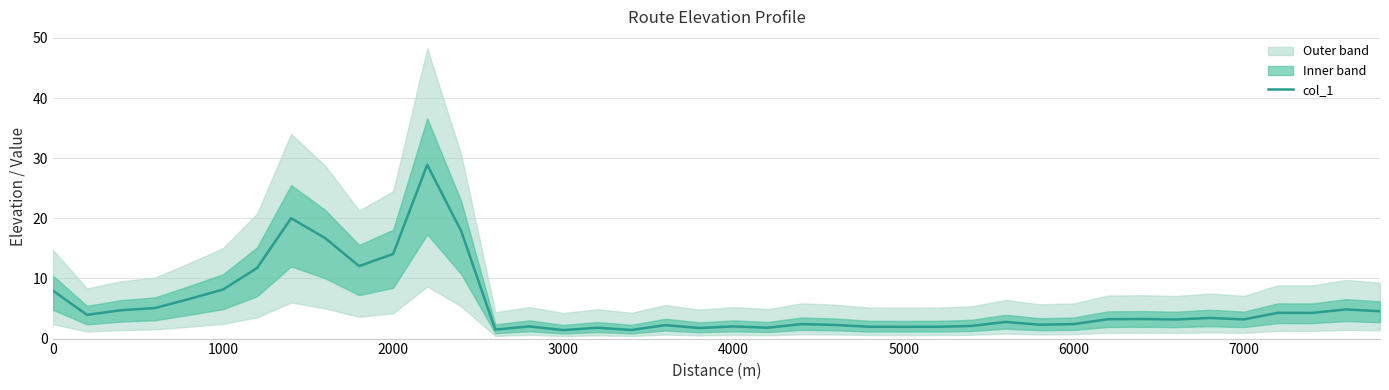

What is the highest value of the col_1 series?

28.9